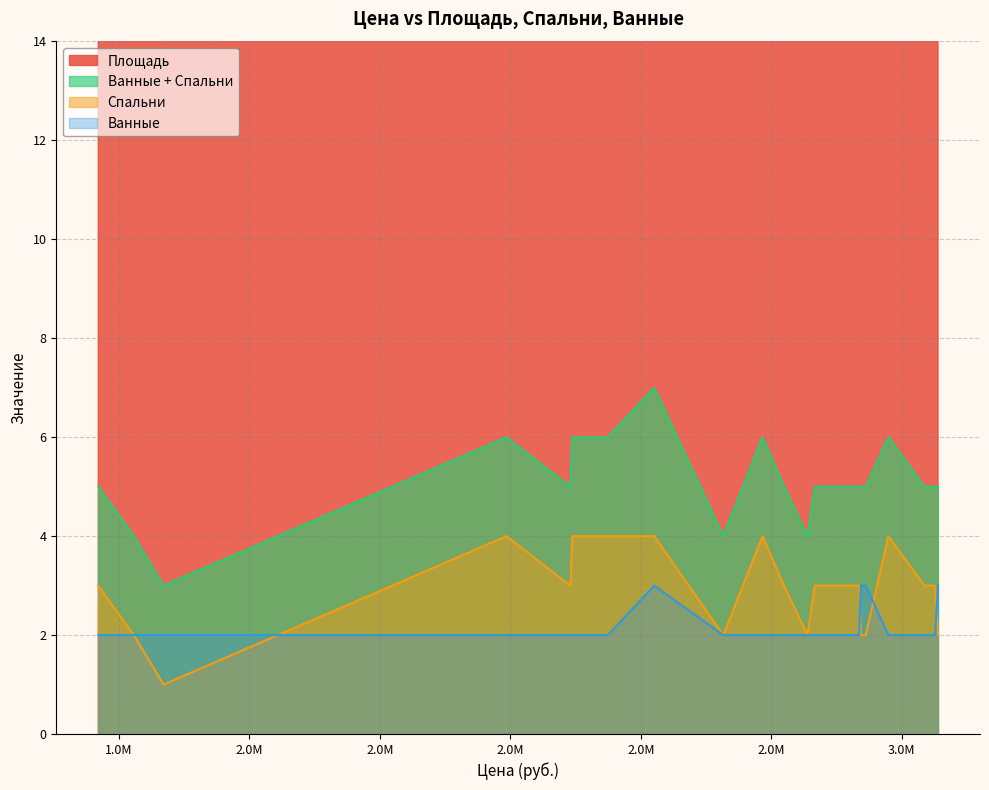

At 2786720, list the series in order from smallest to largest.

Ванные, Спальни, Ванные + Спальни, Площадь